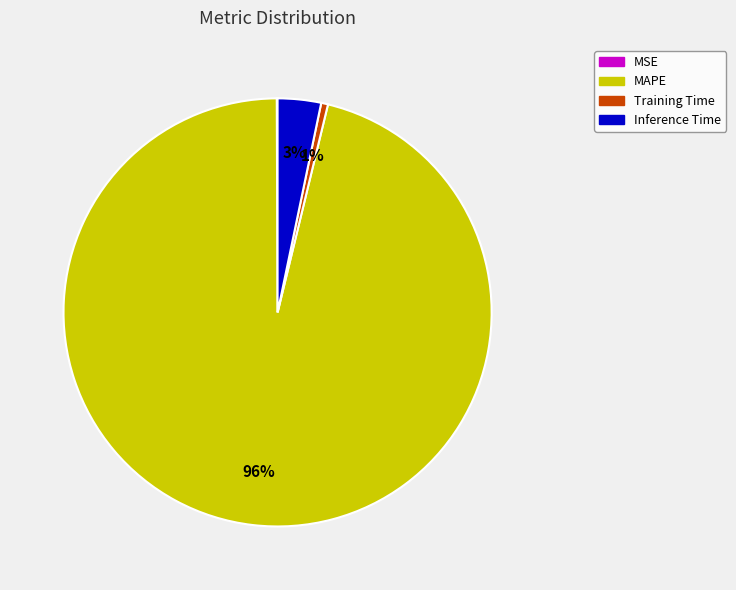

To the nearest percent, what is the combined percentage of Training Time and Inference Time?

4%